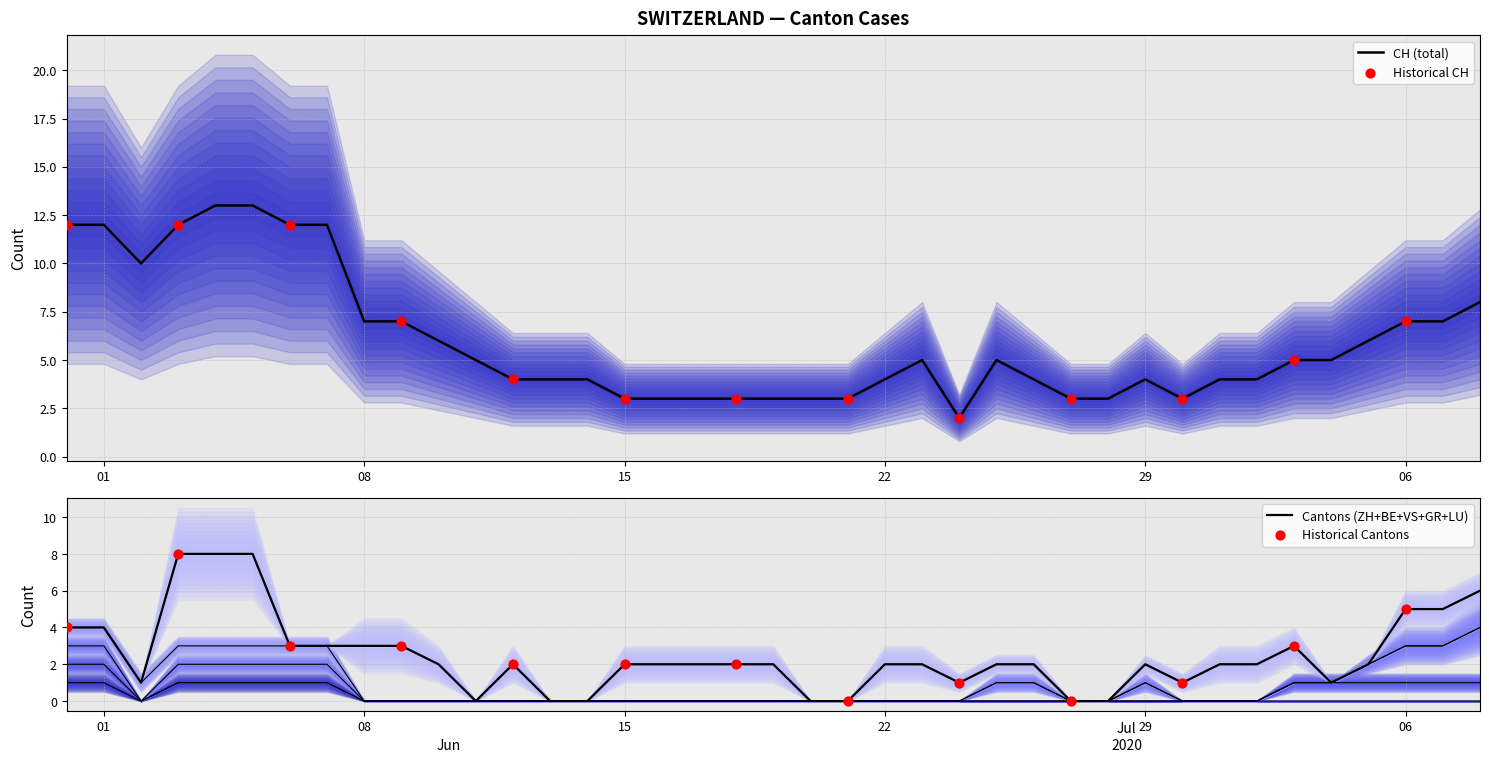

Is the value of BE at 2020-06-17 greater than the value of GR at 2020-06-01?

No